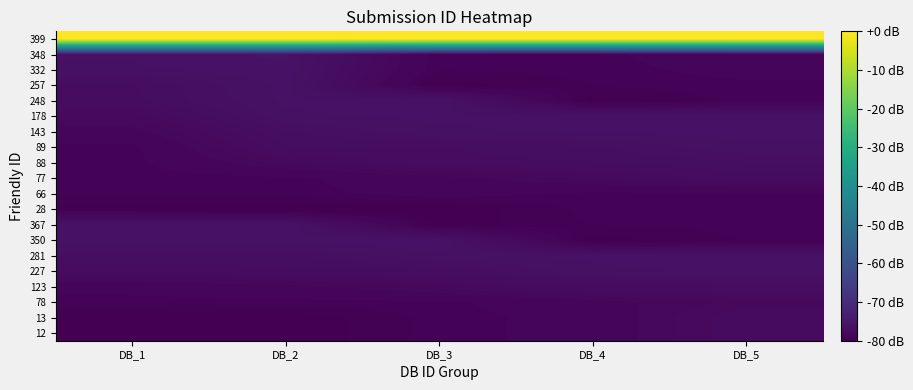

At which category does the chart reach its minimum across all series?

DB_1